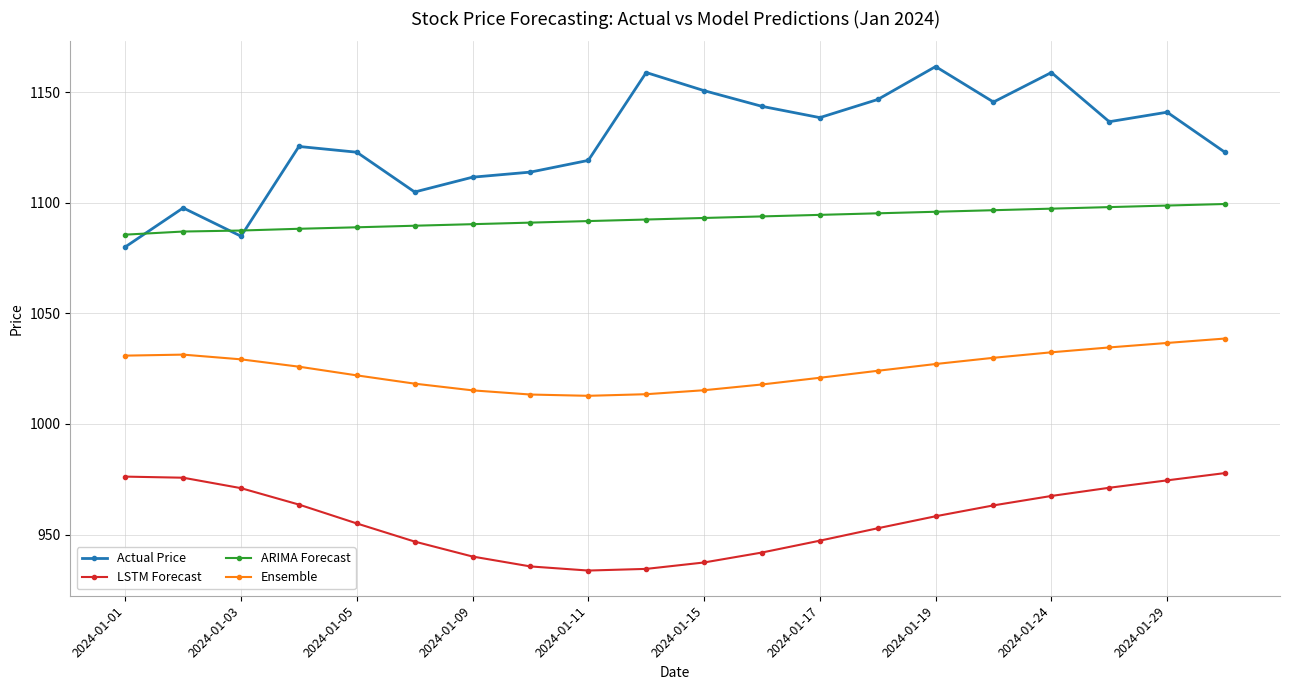

Which series has the largest range (max minus min)?

Actual Price